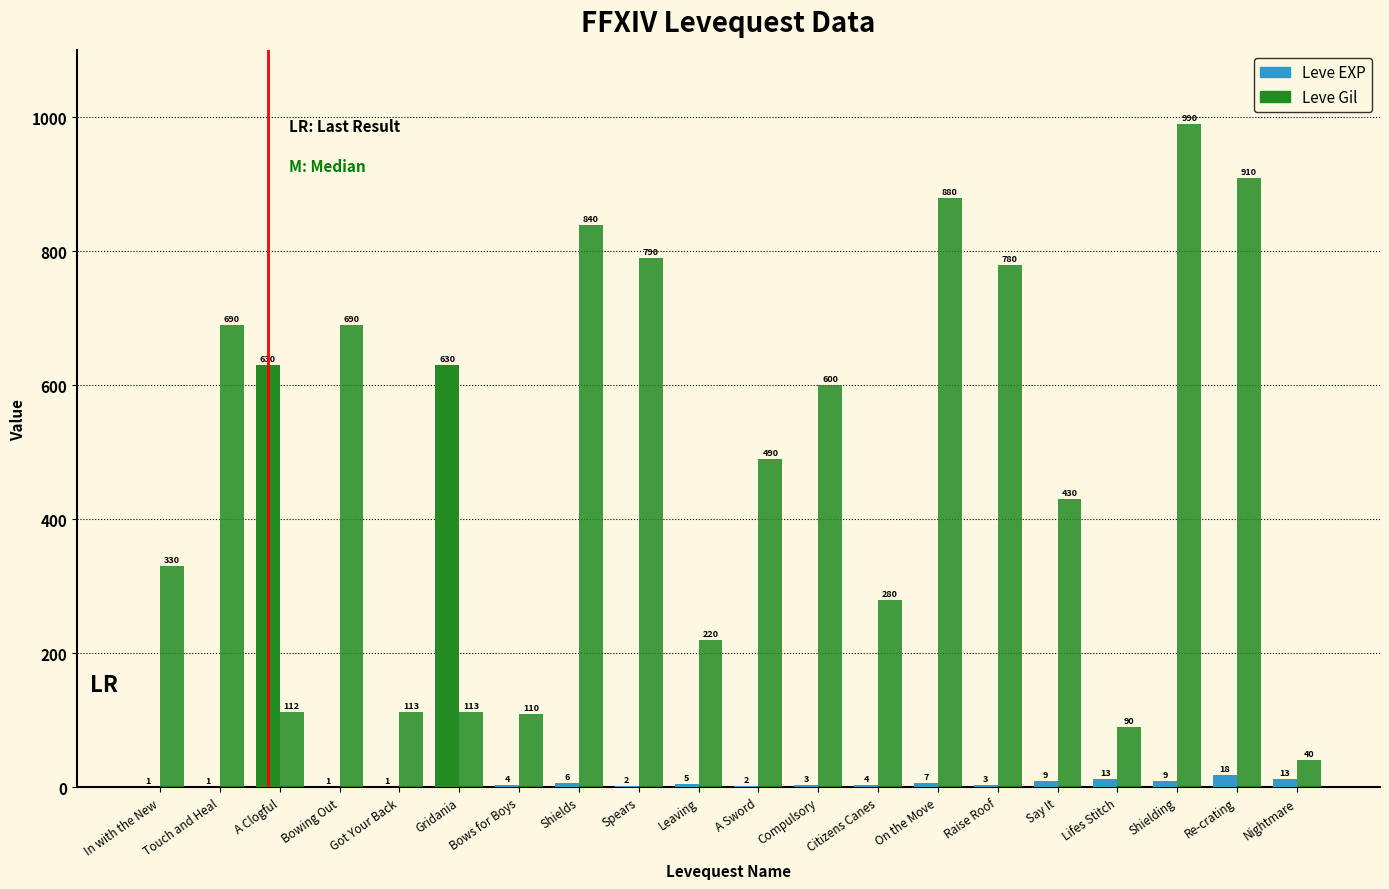

Are the bars grouped side by side (vs. stacked)?

Yes